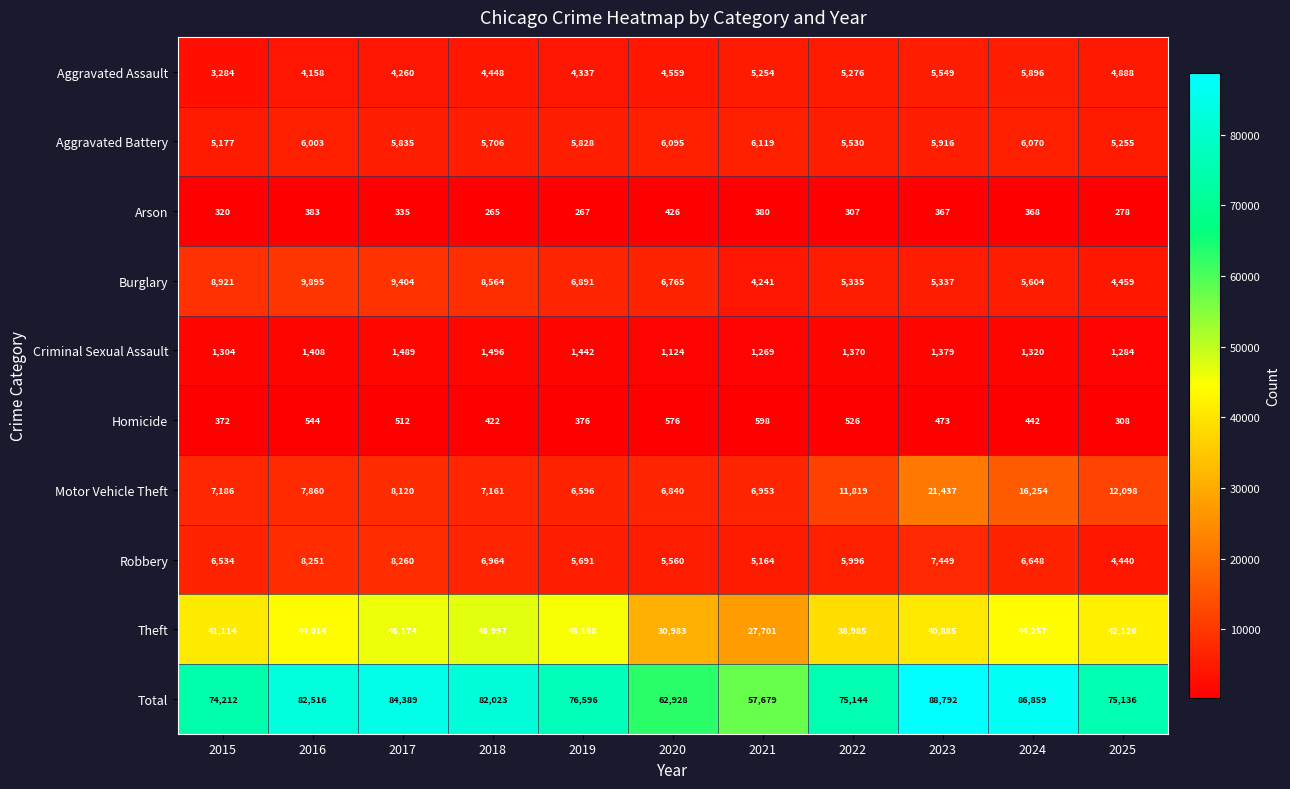

Which series has the largest total across all categories?

Total